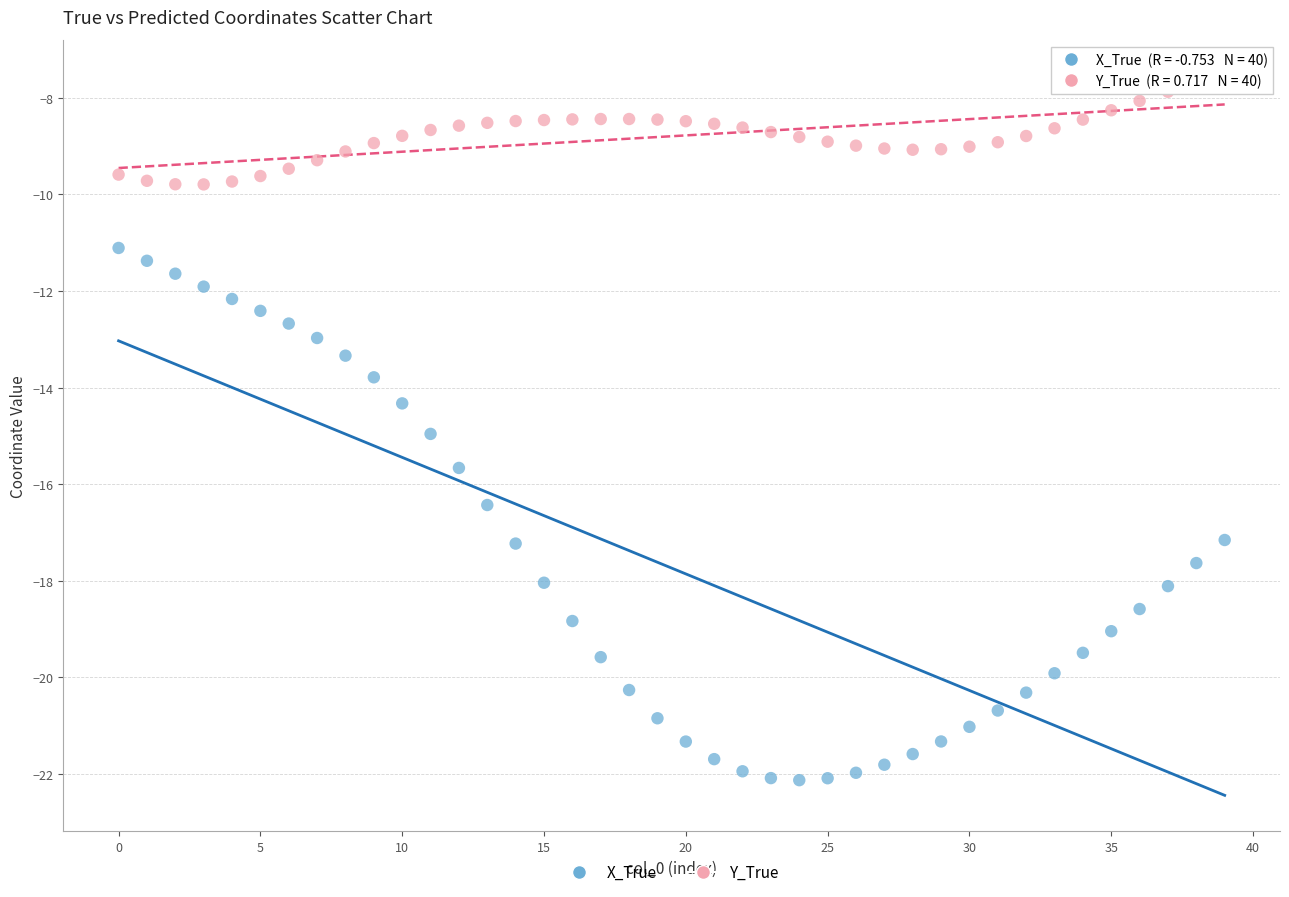

Which series has the widest spread of Y values?

X_True